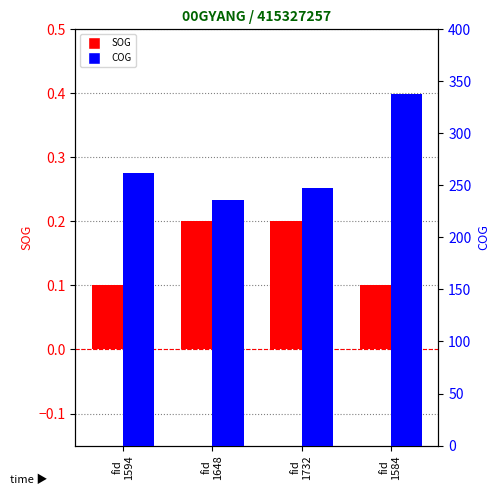

Is it true that COG equals 262.4 at fid
1594?

True